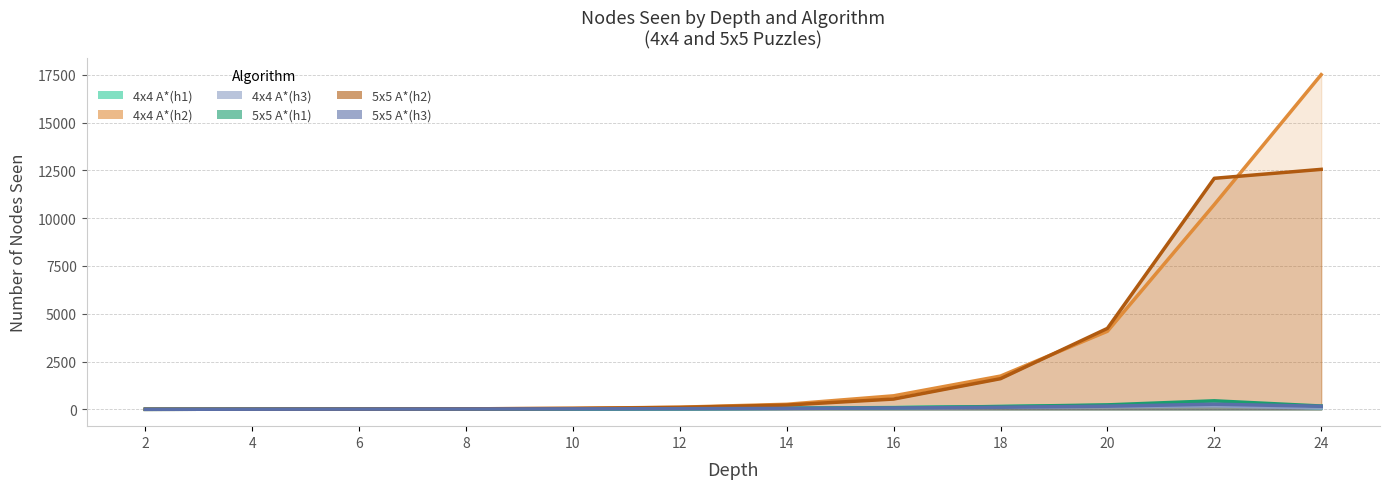

What is the value of the 5x5 A*(h3) point at the 4th from the left?

22